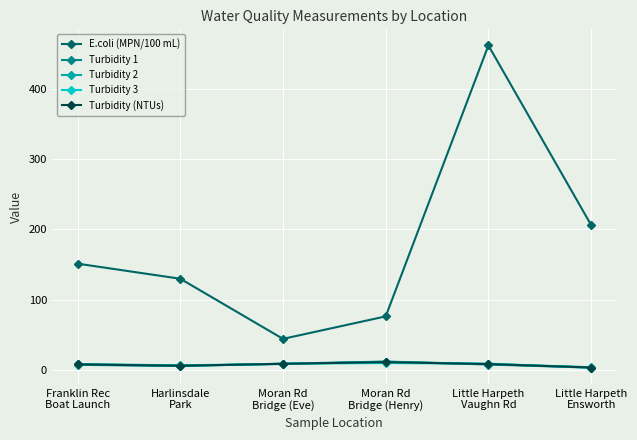

What is the label of the 1st point from the right?

Little Harpeth
Ensworth